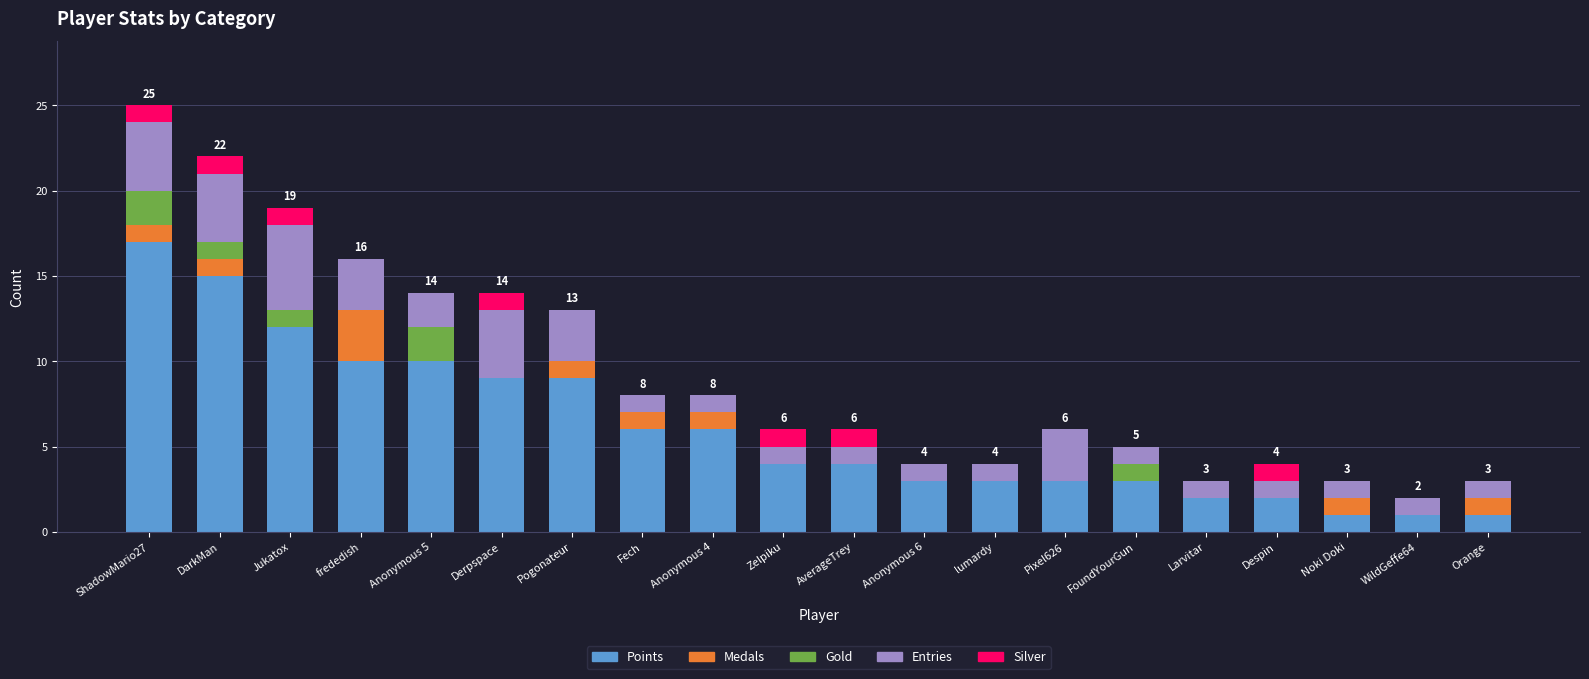

Are the bars horizontal?

No